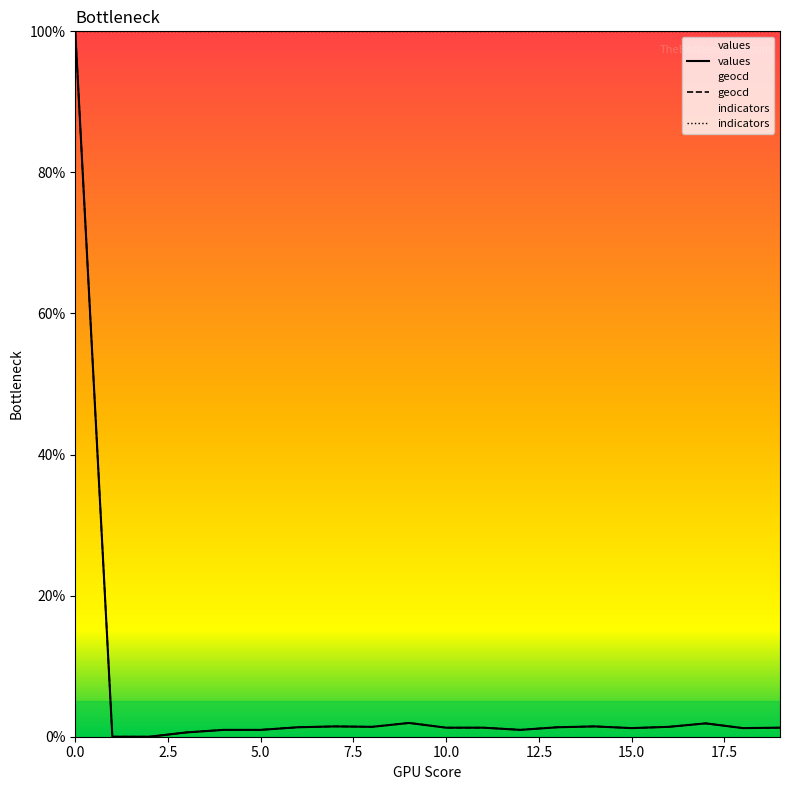

How many values in the geocd series are below 1?

6